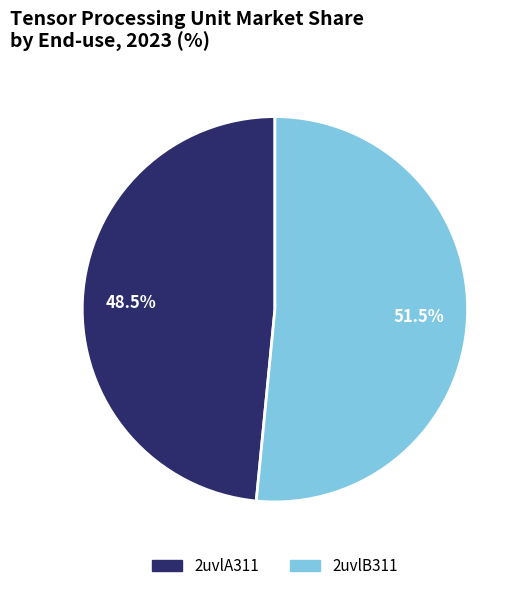

Which slice is the largest?

2uvlB311